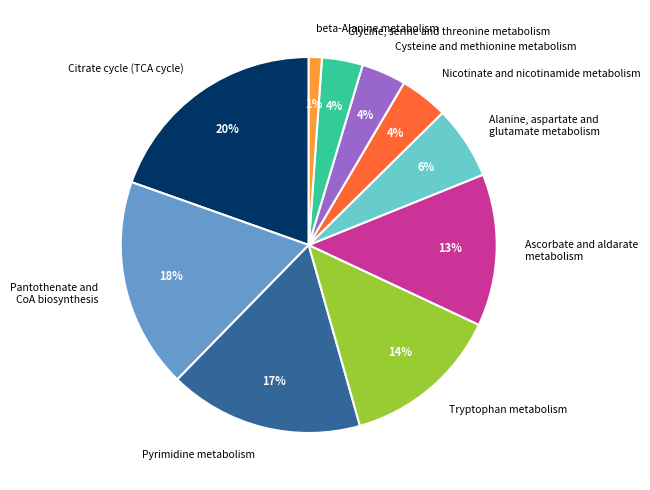

To the nearest percent, what percentage of the pie is Alanine, aspartate and glutamate metabolism?

6%